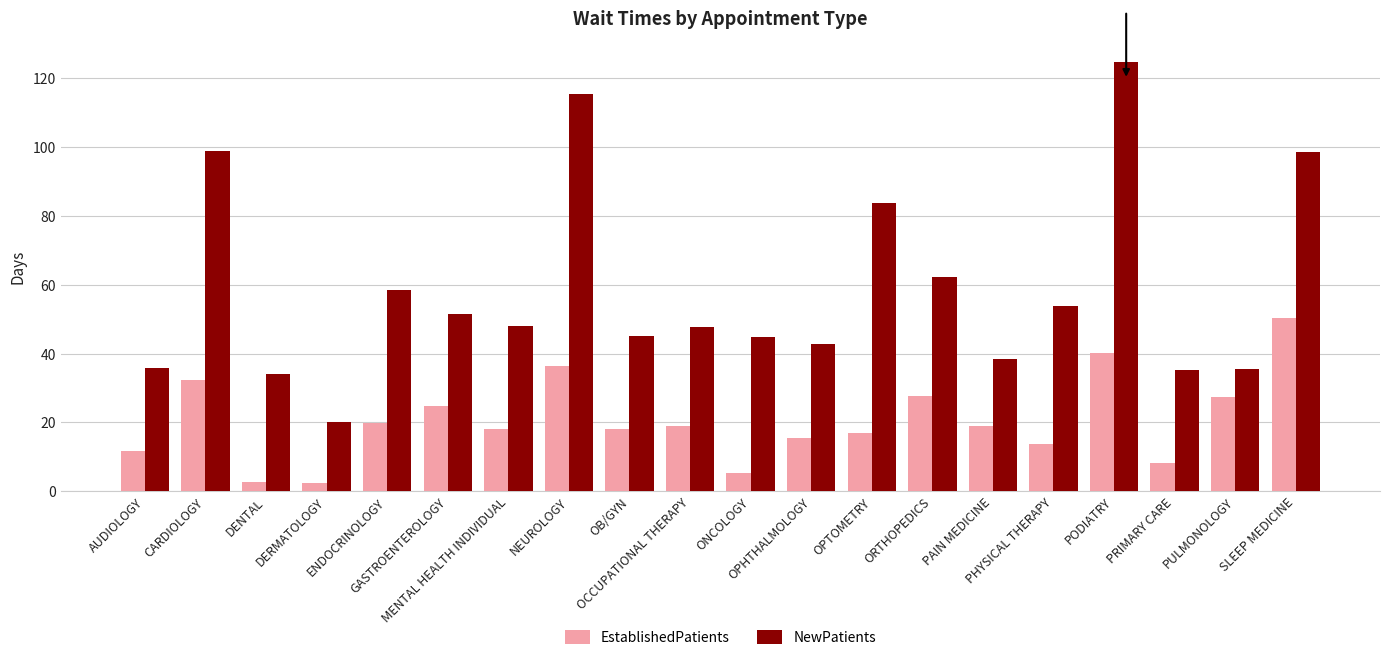

How many series are shown in this chart?

2